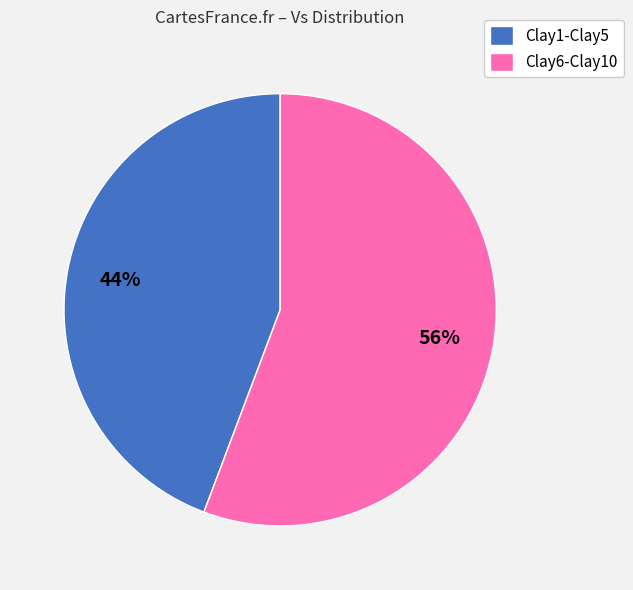

Which category has the smallest portion of the pie?

Clay1-Clay5